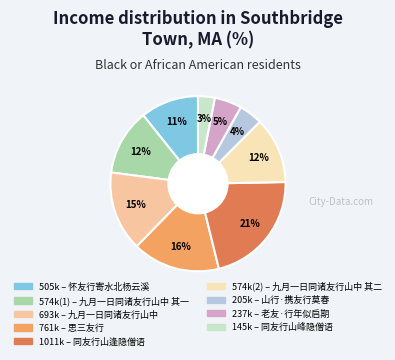

To the nearest percent, what is the difference between the largest and smallest slice percentages?

18%